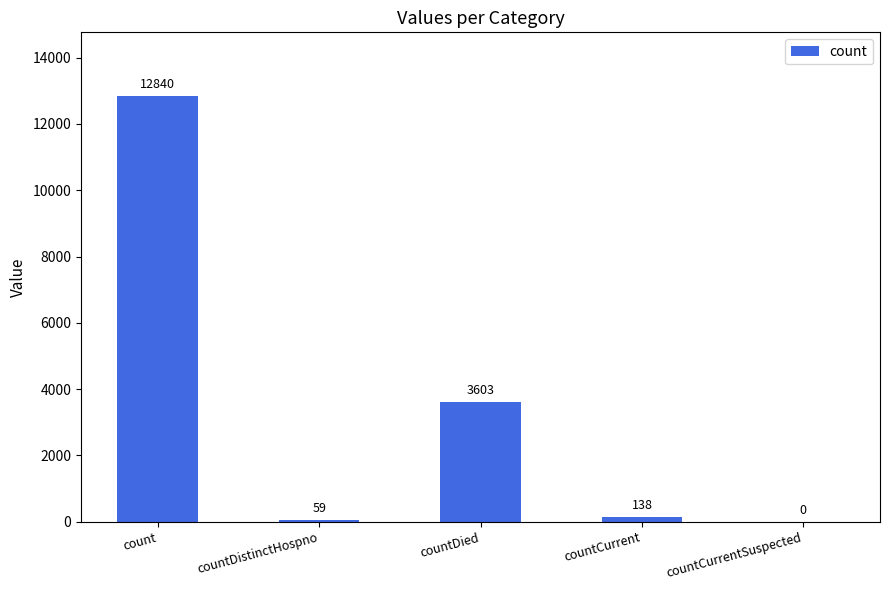

Reading right to left, what are all the values shown in this chart?

countCurrentSuspected=0	countCurrent=138	countDied=3603	countDistinctHospno=59	count=12840